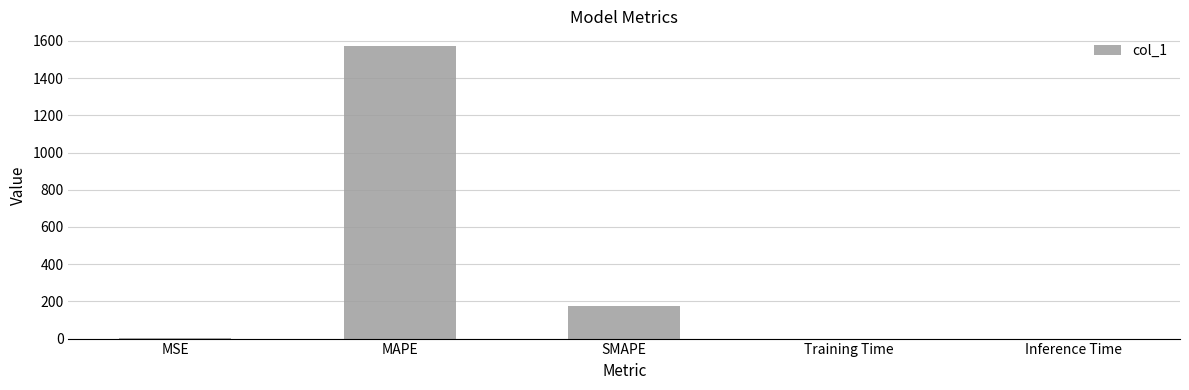

Are the bars horizontal?

No